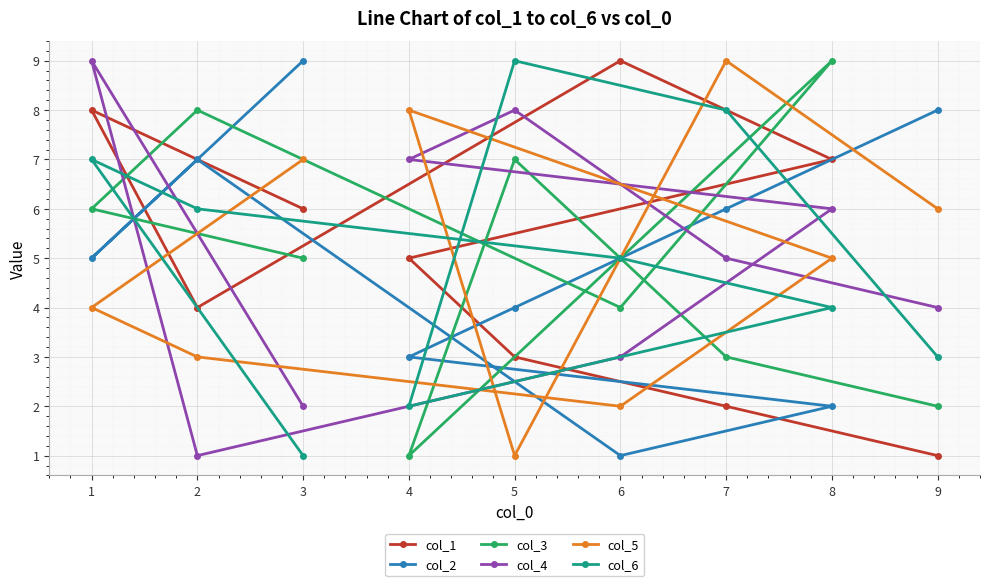

At which category does col_6 reach its first local valley?

4